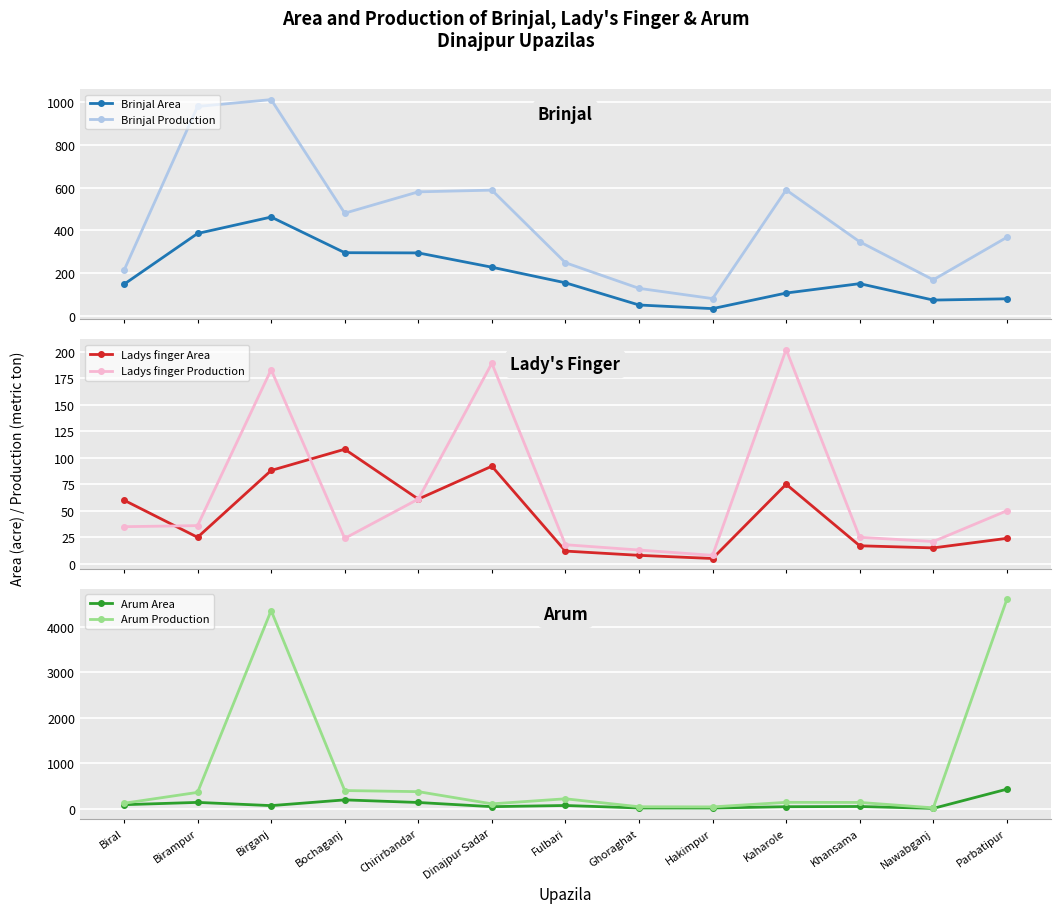

What is the difference between the Arum Production values at Bochaganj and Birganj?

3956